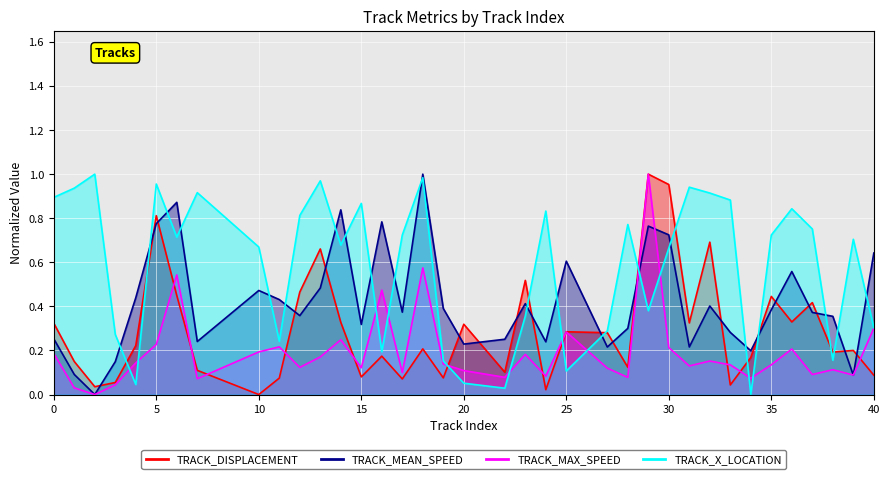

Reading left to right, transcribe all the data shown in this chart.

TRACK_DISPLACEMENT: 0.3	0.1	0.0	0.1	0.2	0.8	0.4	0.1	0.0	0.1	0.5	0.7	0.3	0.1	0.2	0.1	0.2	0.1	0.3	0.1	0.5	0.0	0.3	0.3	0.1	1.0	1.0	0.3	0.7	0.0	0.2	0.4	0.3	0.4	0.2	0.2	0.1
TRACK_MEAN_SPEED: 0.3	0.1	0.0	0.1	0.4	0.8	0.9	0.2	0.5	0.4	0.4	0.5	0.8	0.3	0.8	0.4	1.0	0.4	0.2	0.3	0.4	0.2	0.6	0.2	0.3	0.8	0.7	0.2	0.4	0.3	0.2	0.4	0.6	0.4	0.4	0.1	0.6
TRACK_MAX_SPEED: 0.2	0.0	0.0	0.0	0.1	0.2	0.5	0.1	0.2	0.2	0.1	0.2	0.2	0.1	0.5	0.1	0.6	0.1	0.1	0.1	0.2	0.1	0.3	0.1	0.1	1.0	0.2	0.1	0.2	0.1	0.1	0.1	0.2	0.1	0.1	0.1	0.3
TRACK_X_LOCATION: 0.9	0.9	1.0	0.3	0.0	1.0	0.7	0.9	0.7	0.2	0.8	1.0	0.7	0.9	0.2	0.7	1.0	0.2	0.1	0.0	0.4	0.8	0.1	0.3	0.8	0.4	0.7	0.9	0.9	0.9	0.0	0.7	0.8	0.8	0.2	0.7	0.3